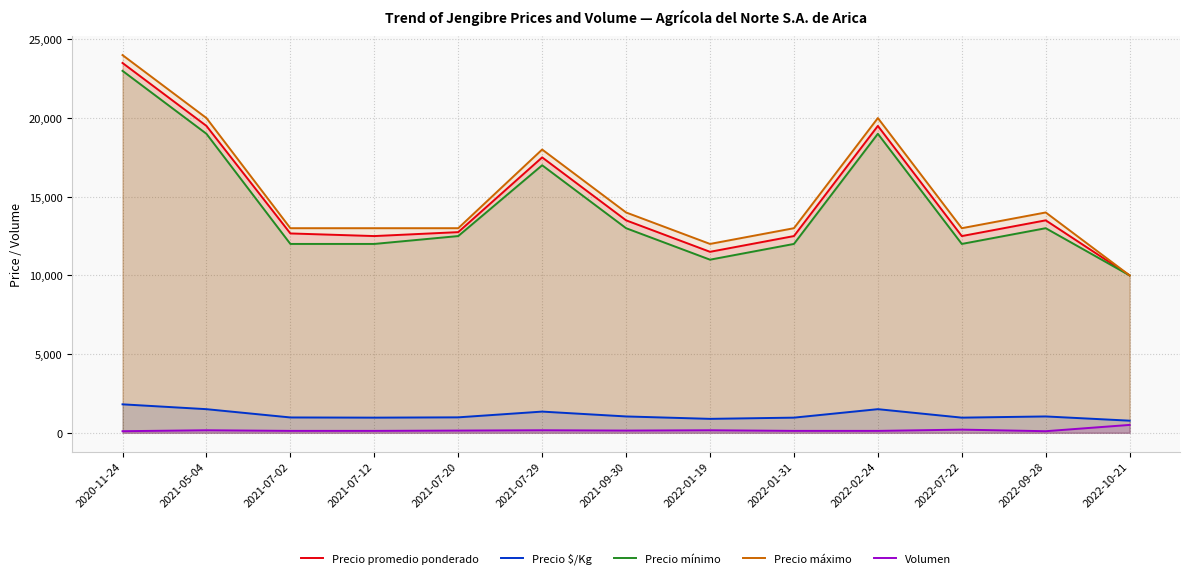

At which label is Volumen closest to 300?

2022-07-22